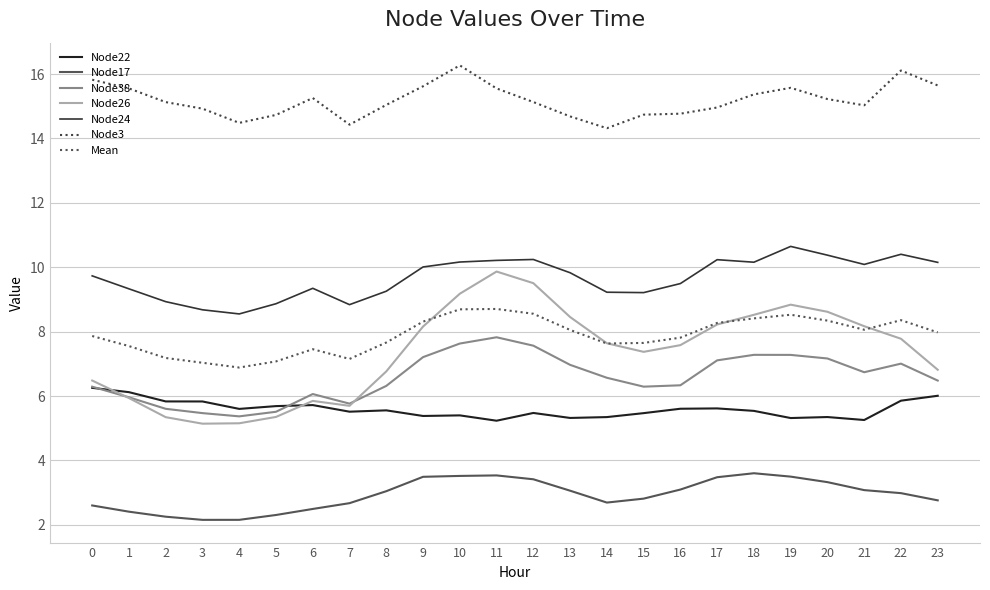

What is the minimum value shown in the chart?

2.2